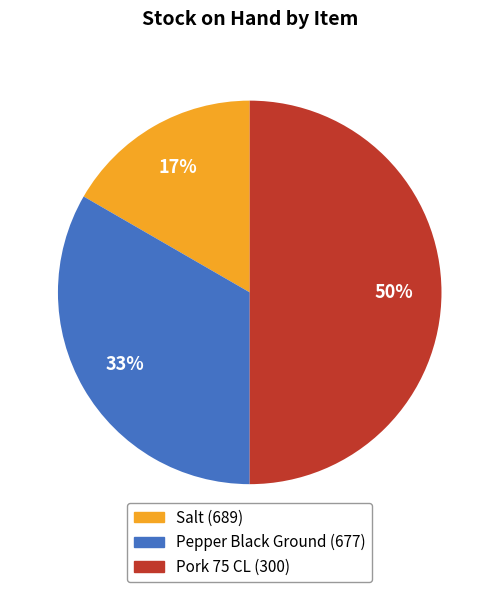

Rank the categories by value from highest to lowest.

Pork 75 CL (300), Pepper Black Ground (677), Salt (689)